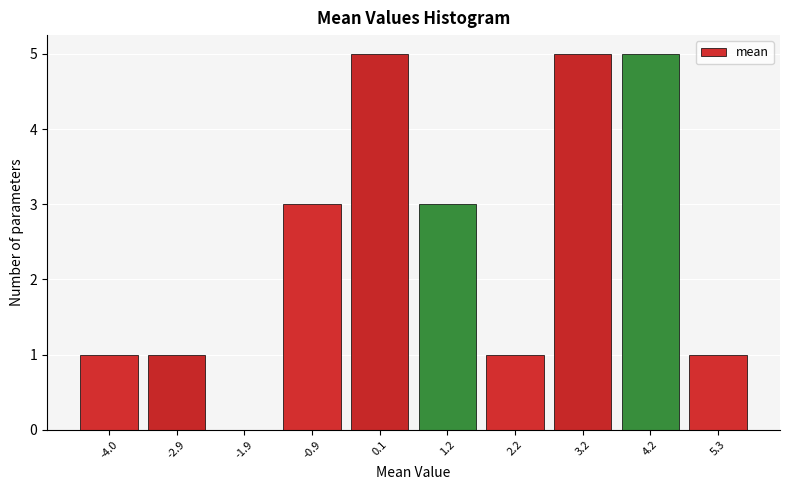

Reading left to right, list every bar in this chart as the range it spans on the x-axis followed by its height. Neither the bar edges nor the heights are printed on the chart, so give them approximately, as read against the axes.

-4.4 to -3.4: 1
-3.4 to -2.4: 1
-2.4 to -1.4: 0
-1.4 to -0.4: 3
-0.4 to 0.6: 5
0.6 to 1.6: 3
1.6 to 2.6: 1
2.6 to 3.8: 5
3.8 to 4.8: 5
4.8 to 5.8: 1